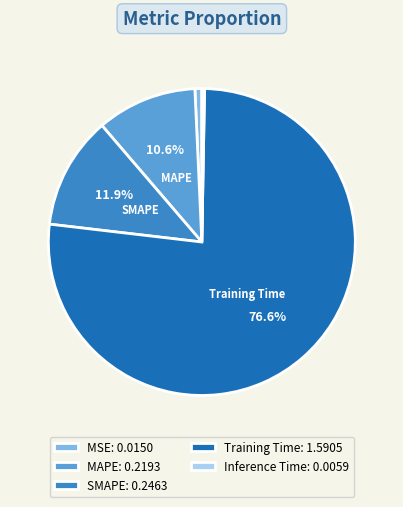

To the nearest percent, what is the average slice percentage?

20%